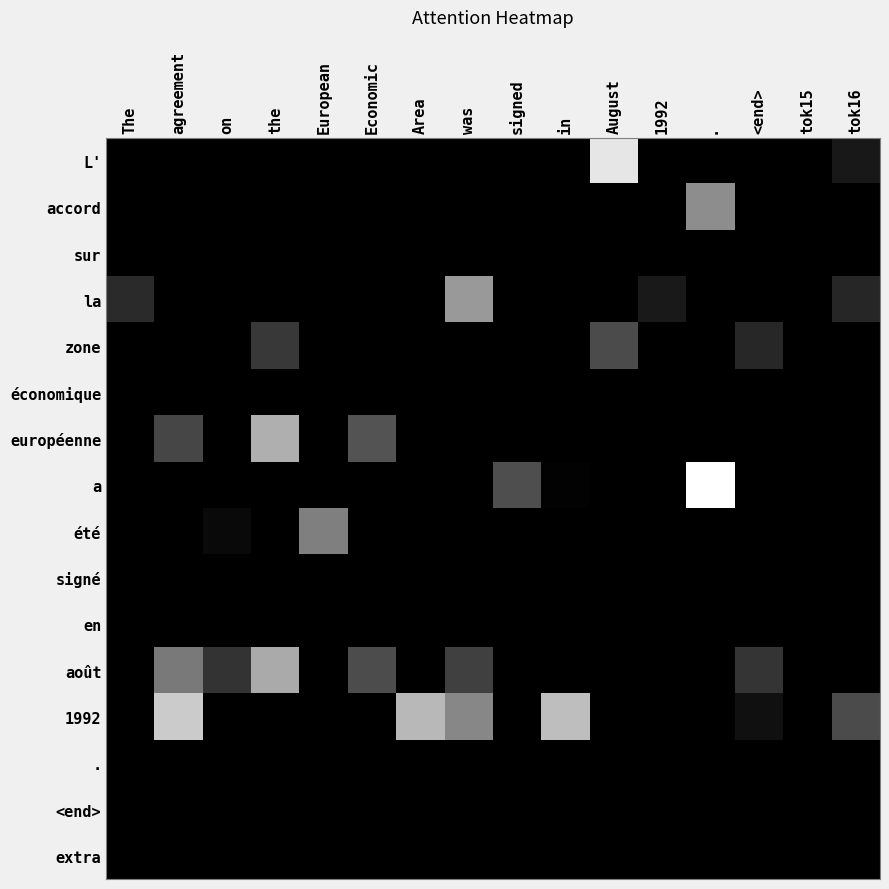

List the series in order of their peak value, lowest first.

sur, économique, signé, en, ., <end>, extra, zone, été, accord, la, août, européenne, 1992, L', a